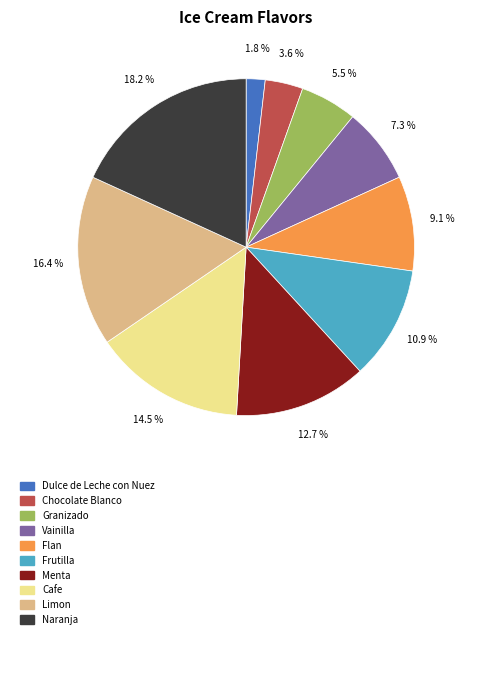

Is there any slice that represents more than half of the pie?

No